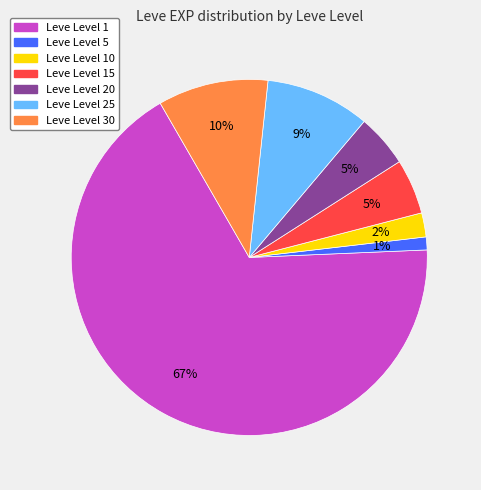

Which category has the biggest portion of the pie?

Leve Level 1